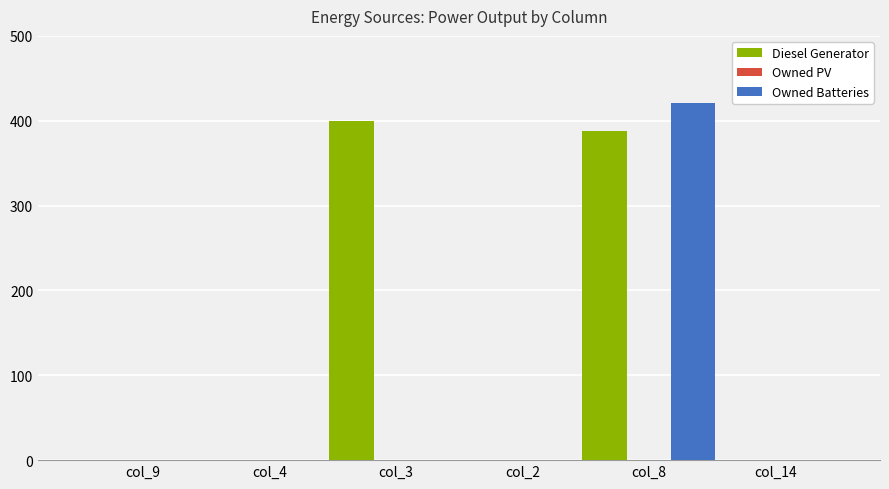

Count the number of data series in this chart.

2